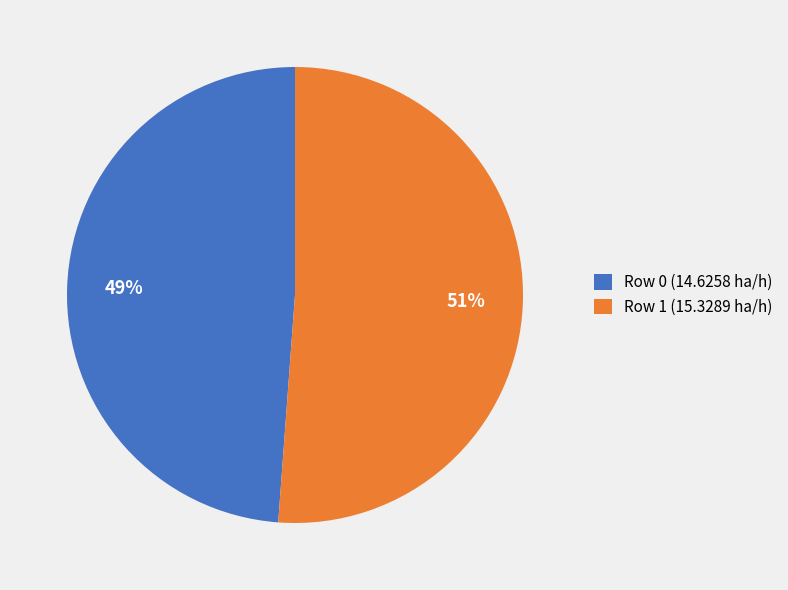

Is Row 0 the majority of the pie?

No